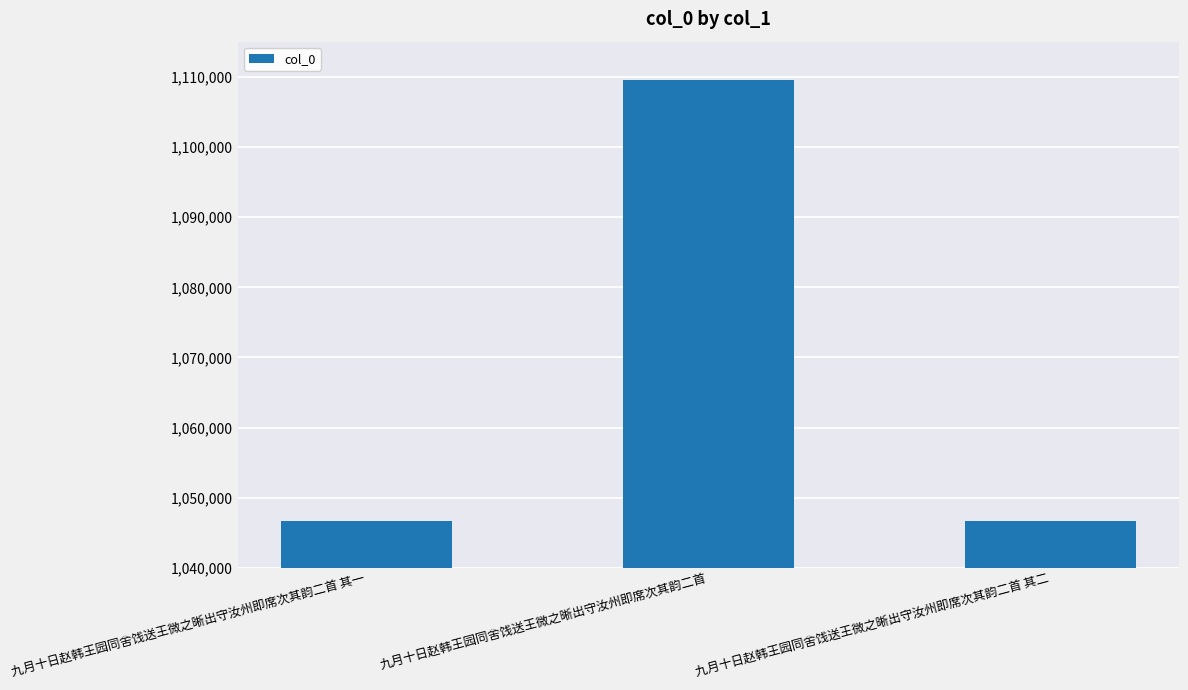

How many bars are there in total?

3